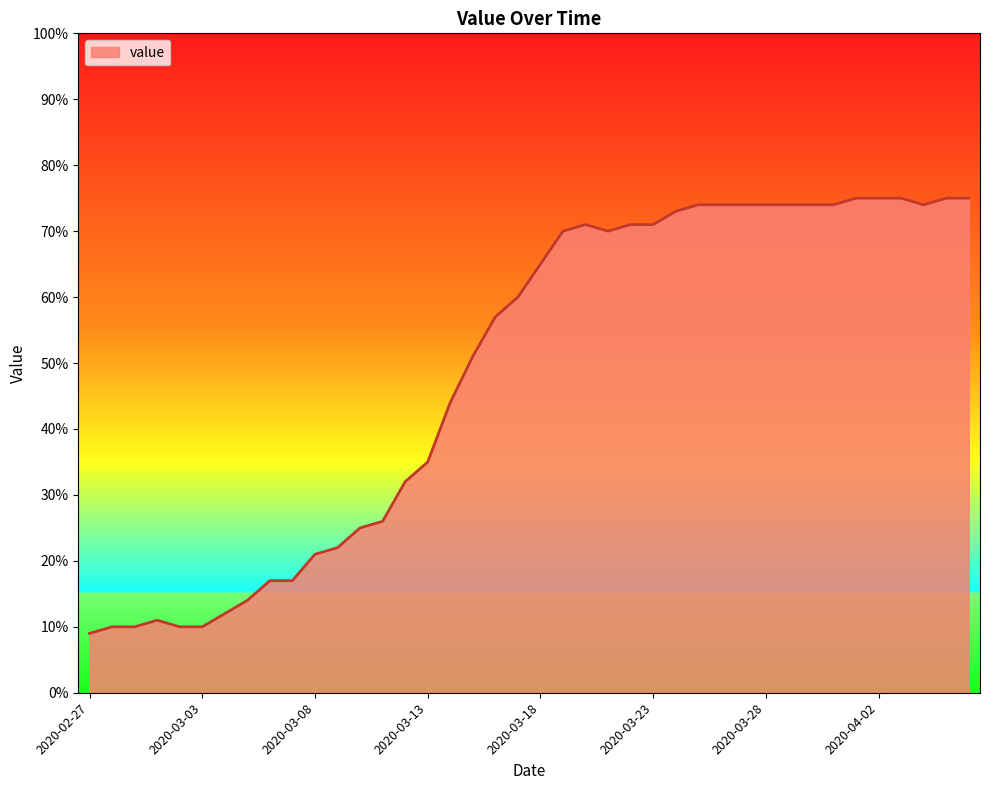

What is the minimum value shown in the chart?

9